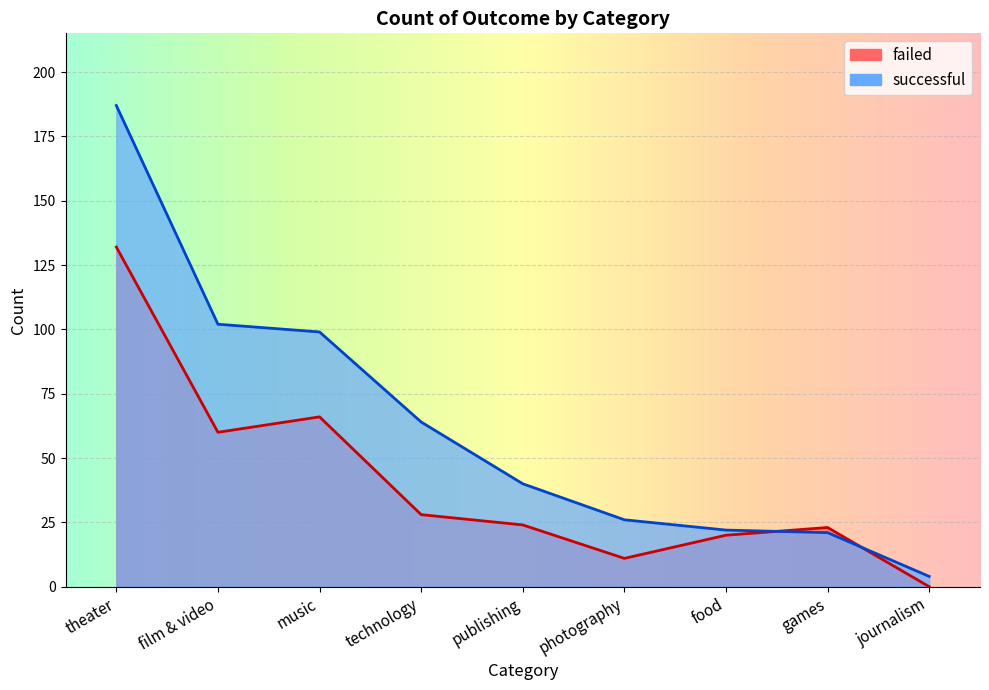

How many data points in successful are above 40?

4